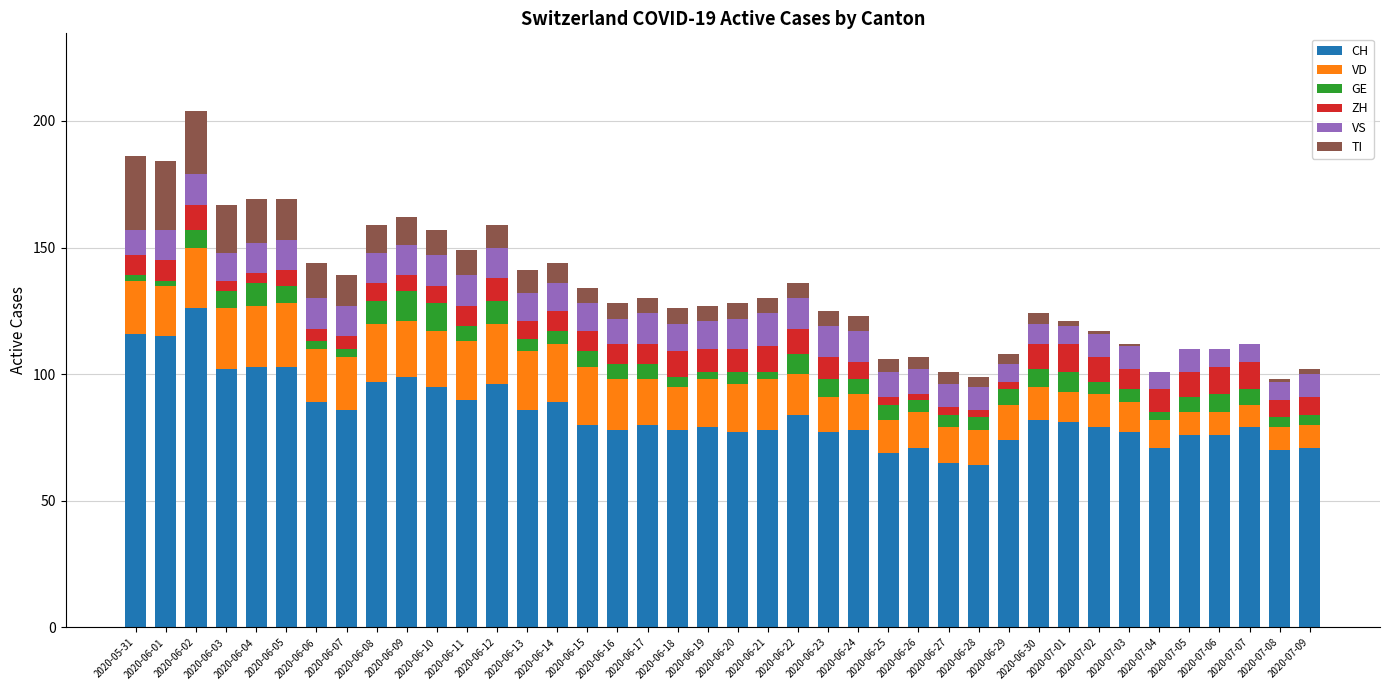

The CH series shows 94 at 2020-07-09. True or false?

False